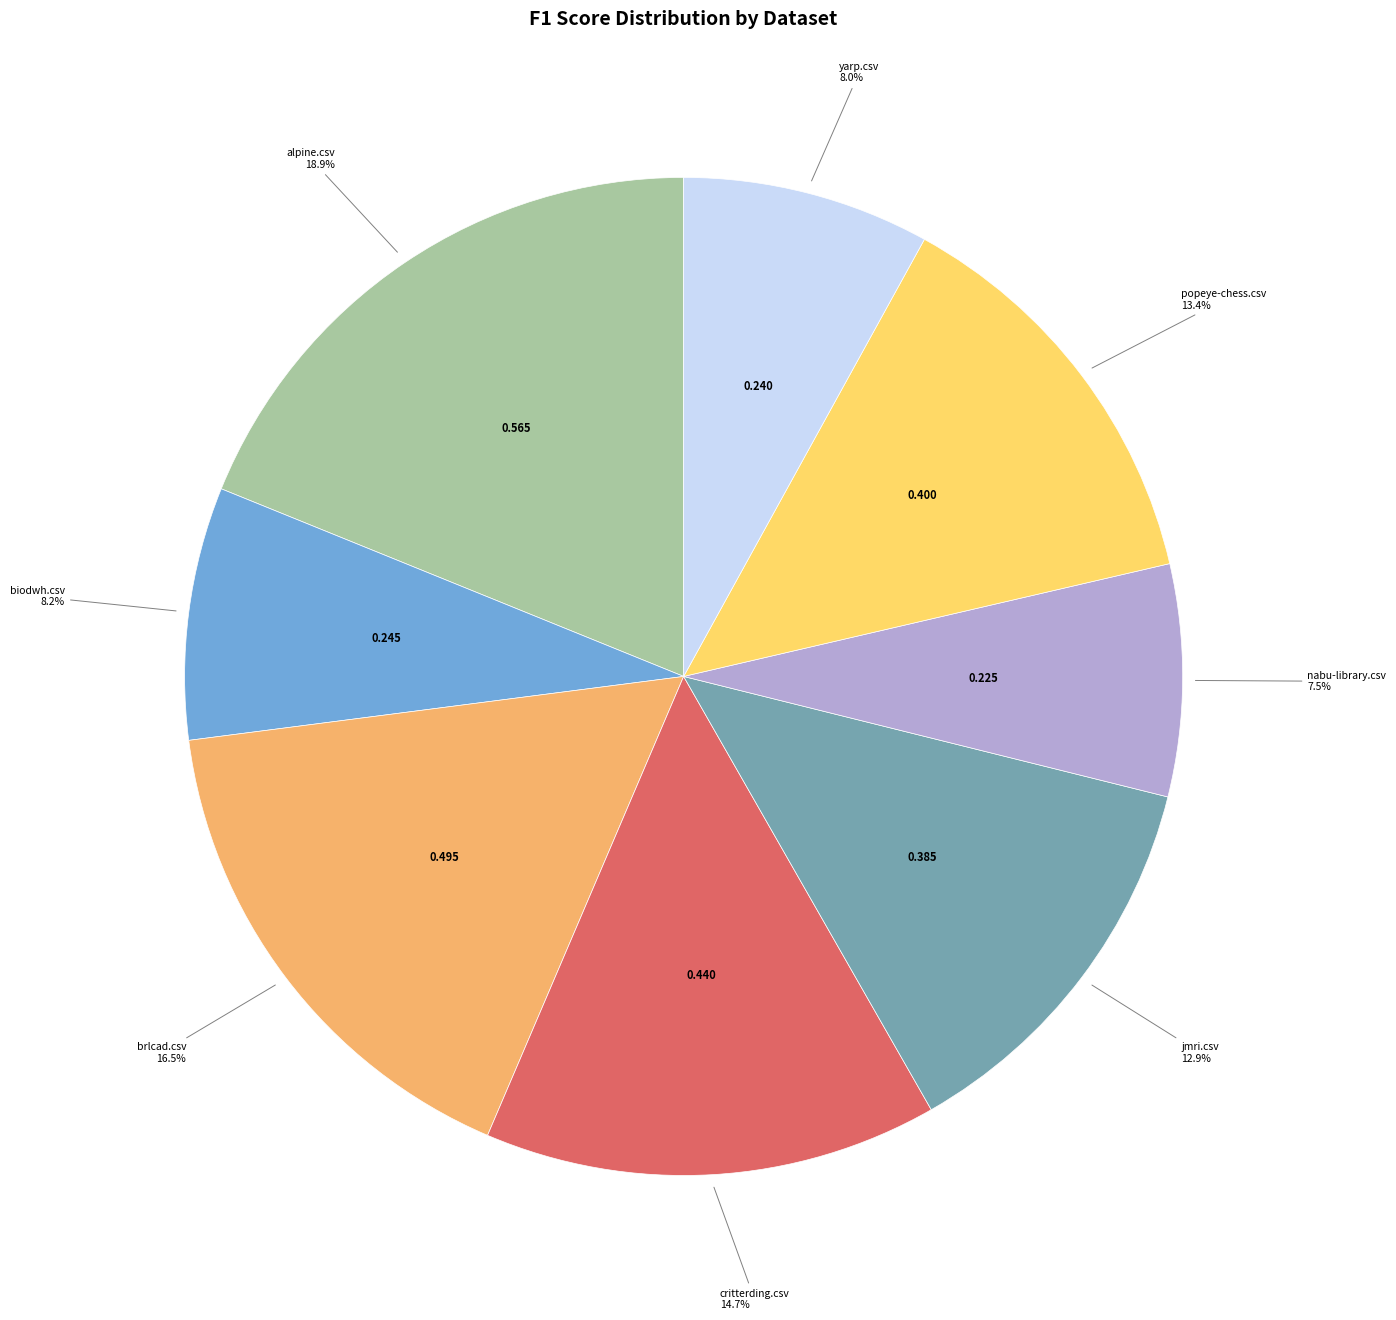

How many slices are in this pie chart?

8